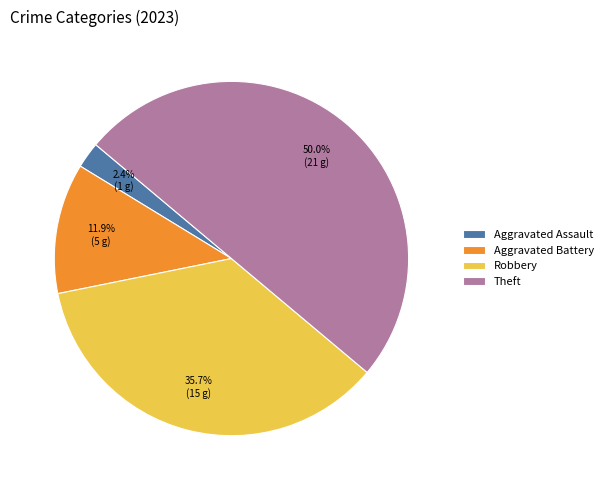

Does Aggravated Assault account for over 50% of the chart?

No